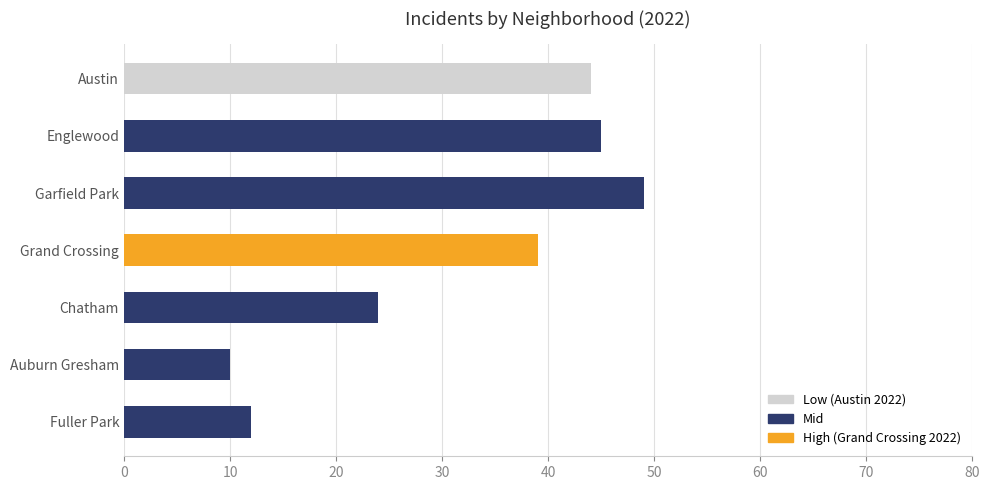

The 2017 series shows 5 at Bridgeport. True or false?

False